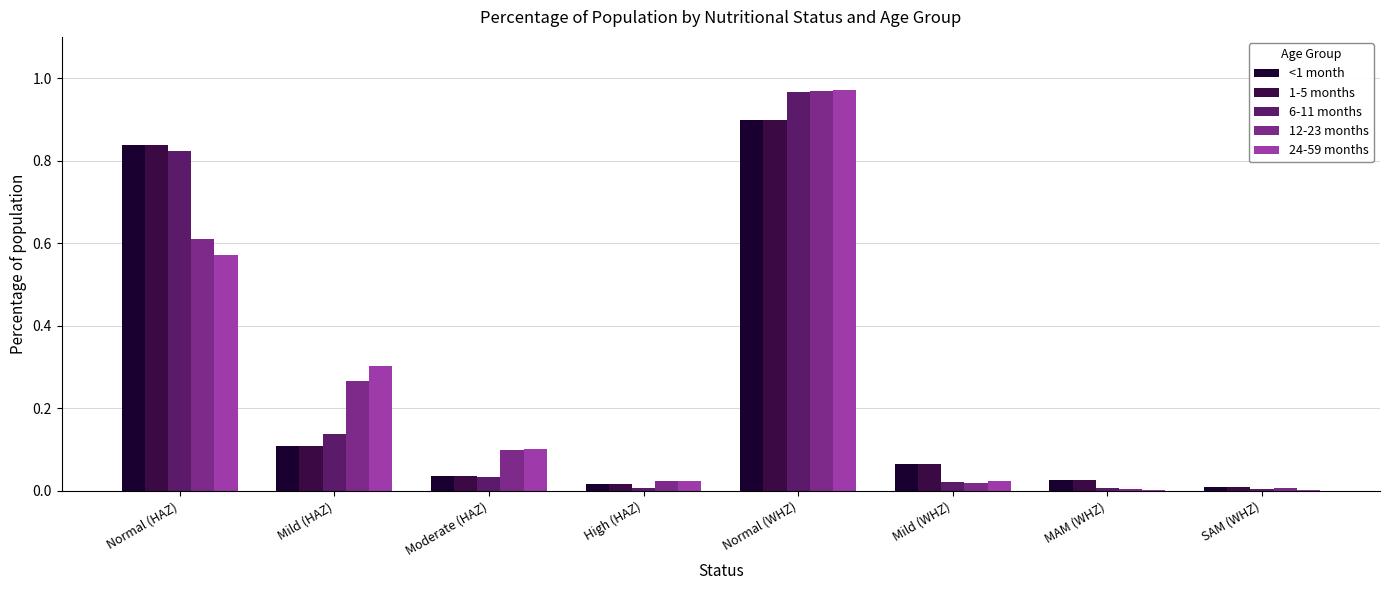

How many categories are shown in the chart?

8